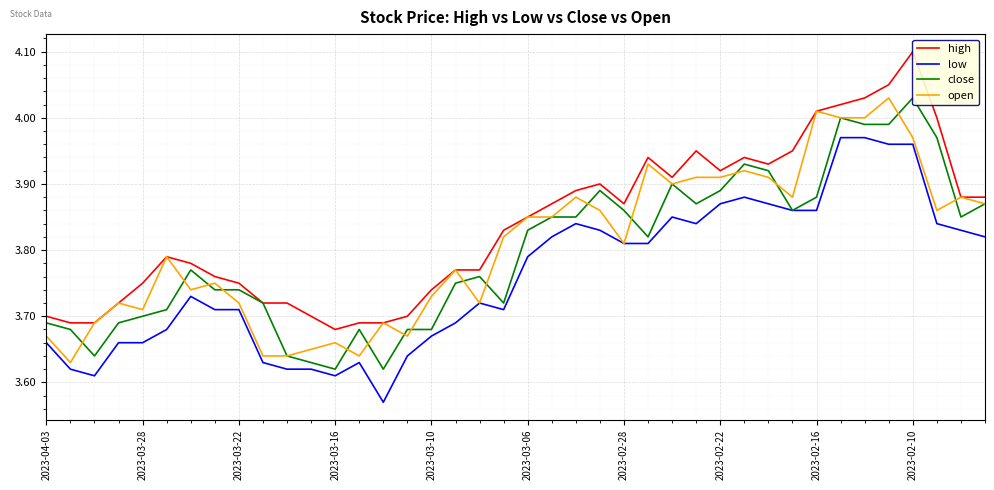

At 38, list the series in order from largest to smallest.

high, open, close, low